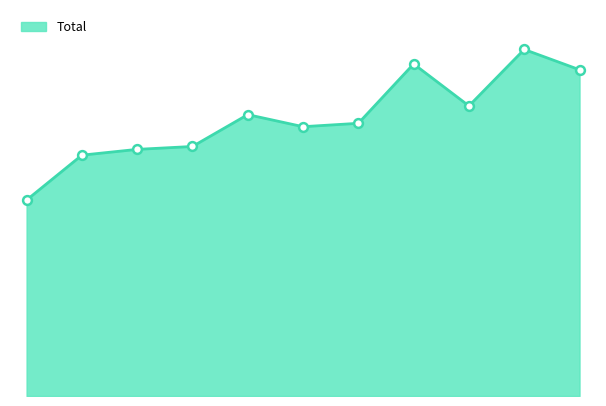

How many lines are shown in the chart?

1